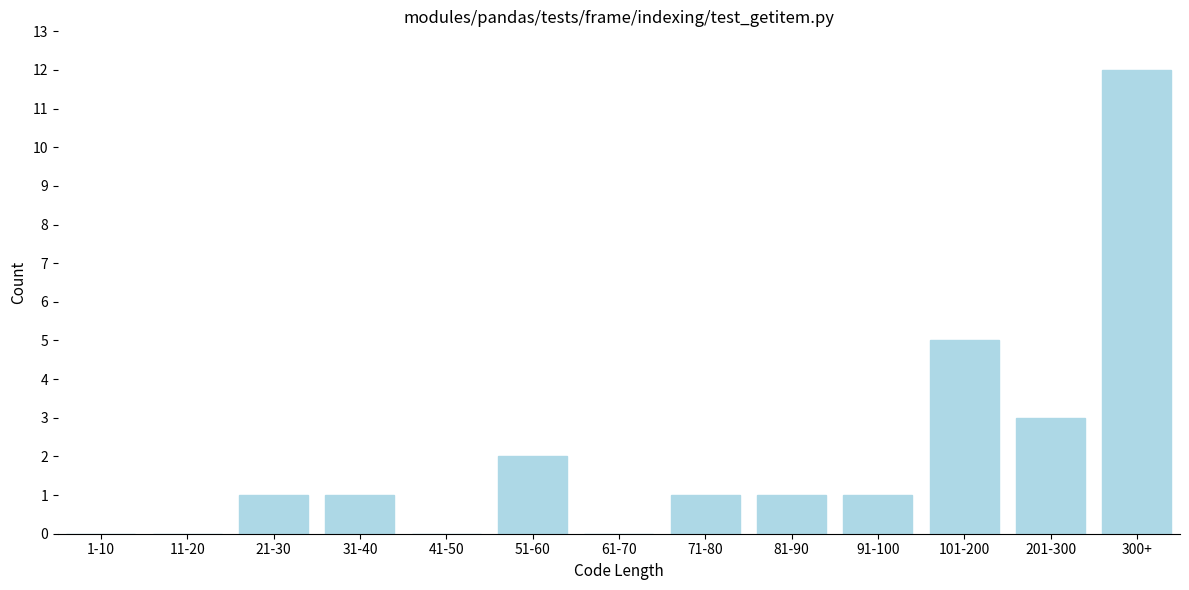

Reading right to left, extract all data points from this chart.

300+=12	201-300=3	101-200=5	91-100=1	81-90=1	71-80=1	61-70=0	51-60=2	41-50=0	31-40=1	21-30=1	11-20=0	1-10=0